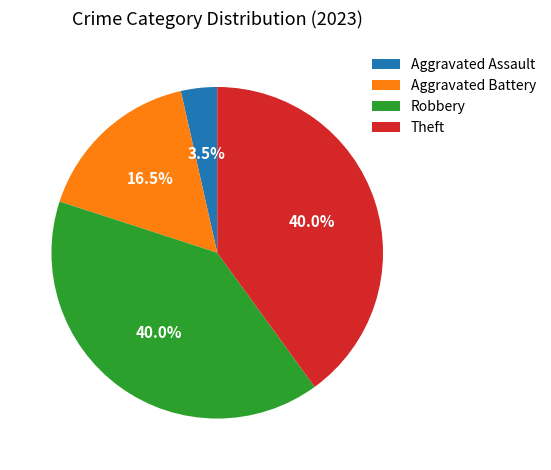

What is the smallest slice in the pie chart?

Aggravated Assault